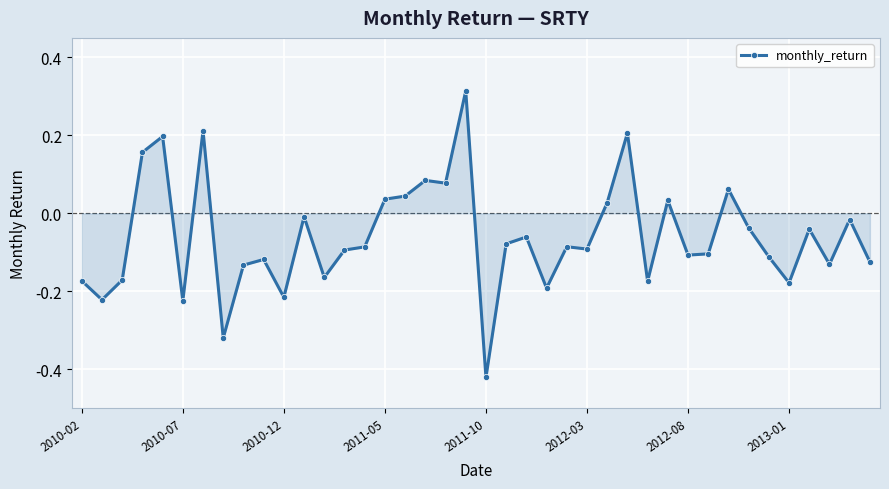

What is the sum of all values?

-2.4